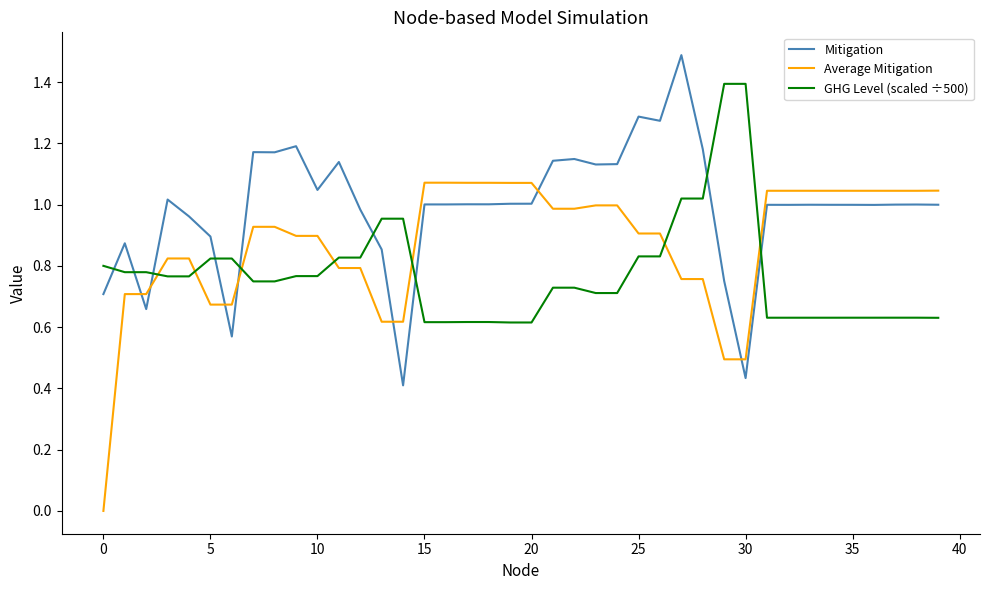

After their last crossing, which series has the higher values: Mitigation or Average Mitigation?

Average Mitigation